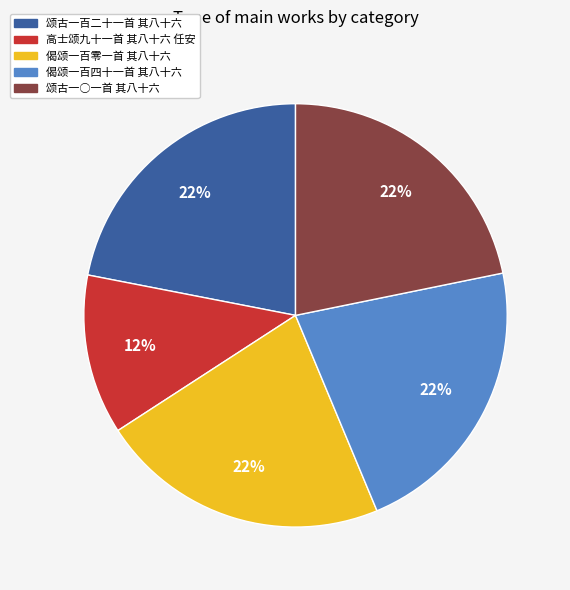

To the nearest percent, what portion does 偈颂一百四十一首 其八十六 represent?

22%